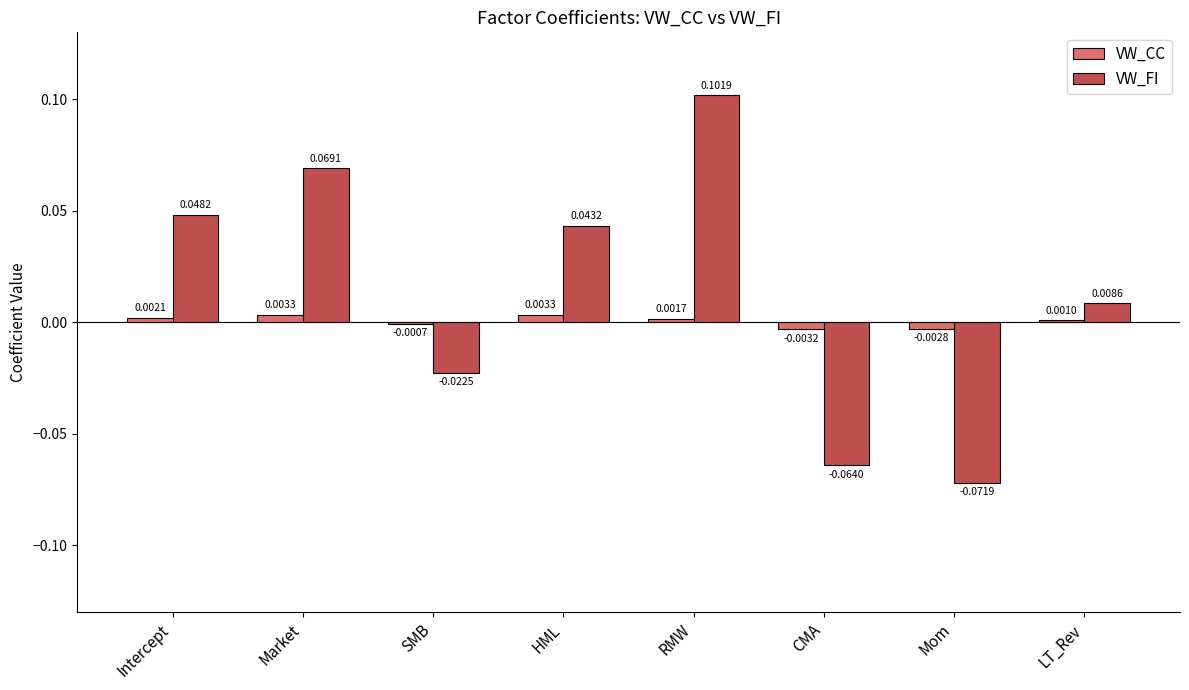

Which category has the highest value in the VW_FI series?

RMW